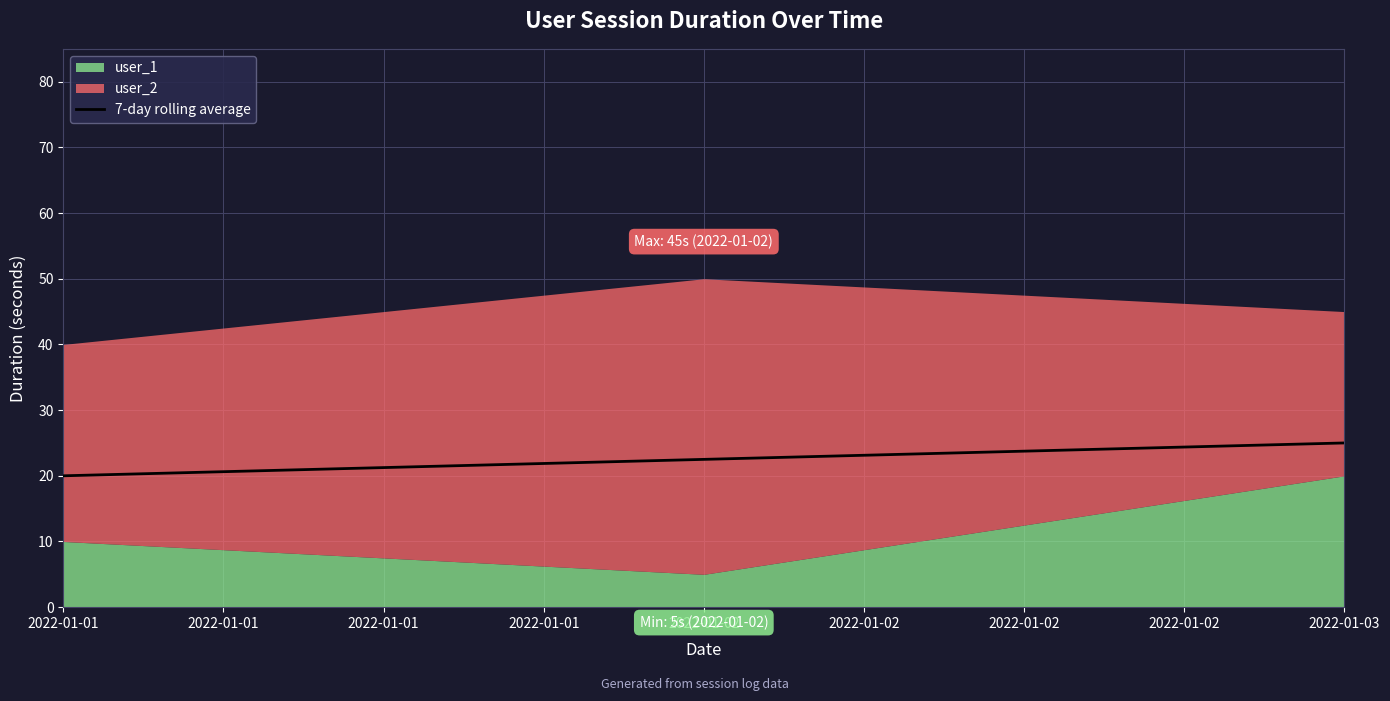

List the labels in order of 7-day rolling average value, smallest first.

2022-01-01, 2022-01-02, 2022-01-03